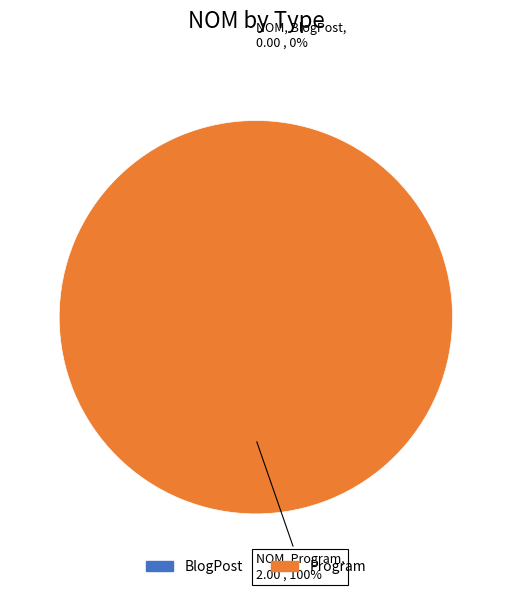

Does BlogPost represent more than half of the total?

No